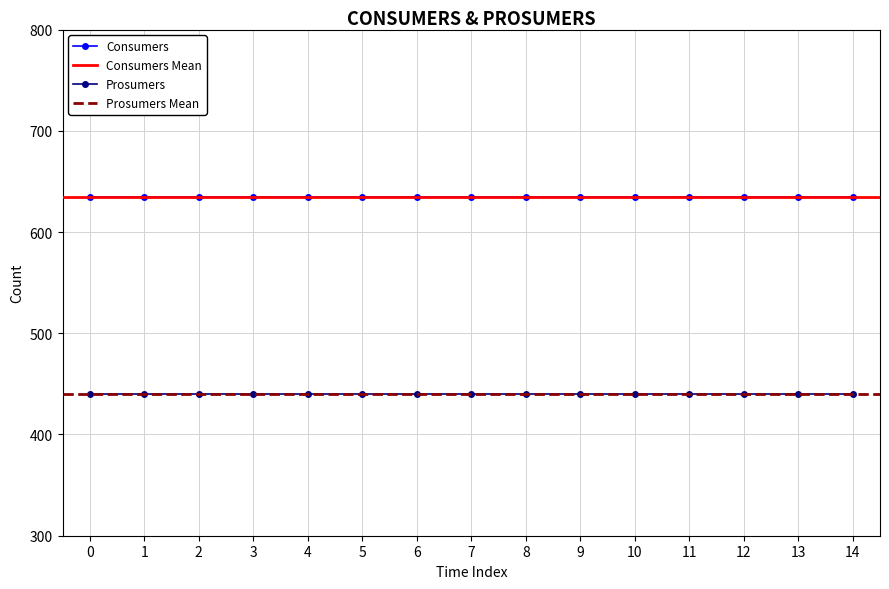

What is the approximate value of Consumers at 8?

635